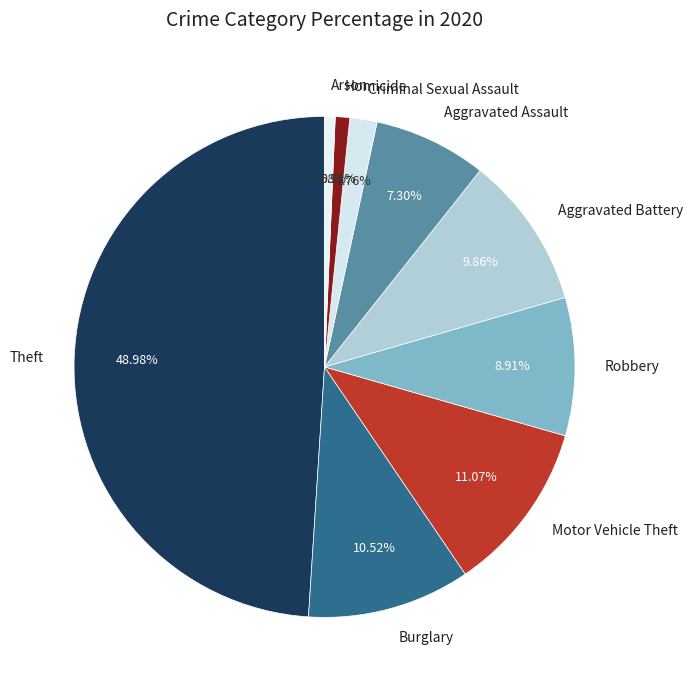

What percentage is NOT represented by Aggravated Assault?

92.7%